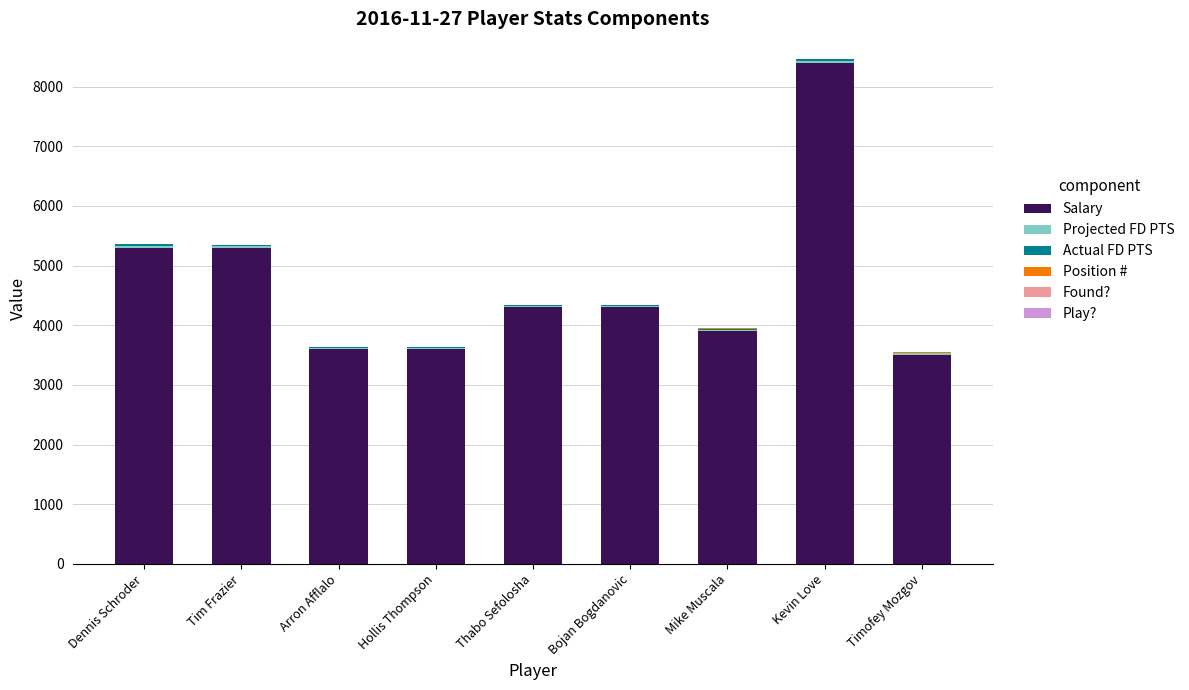

At which category is the sum across all series the highest?

Kevin Love